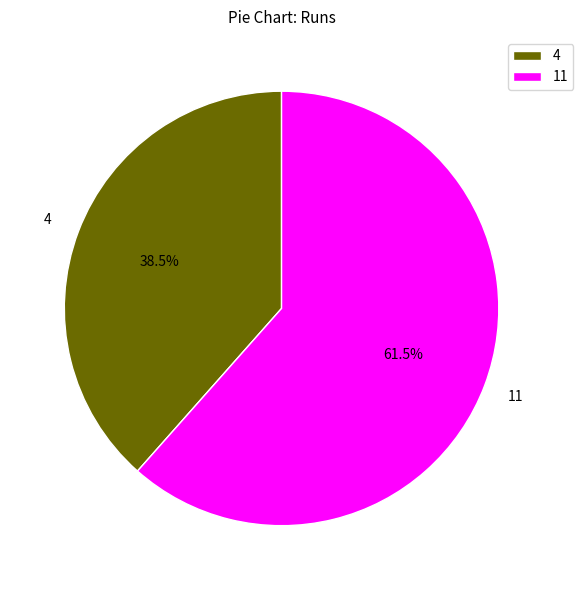

Which slice represents more than half of the pie?

11